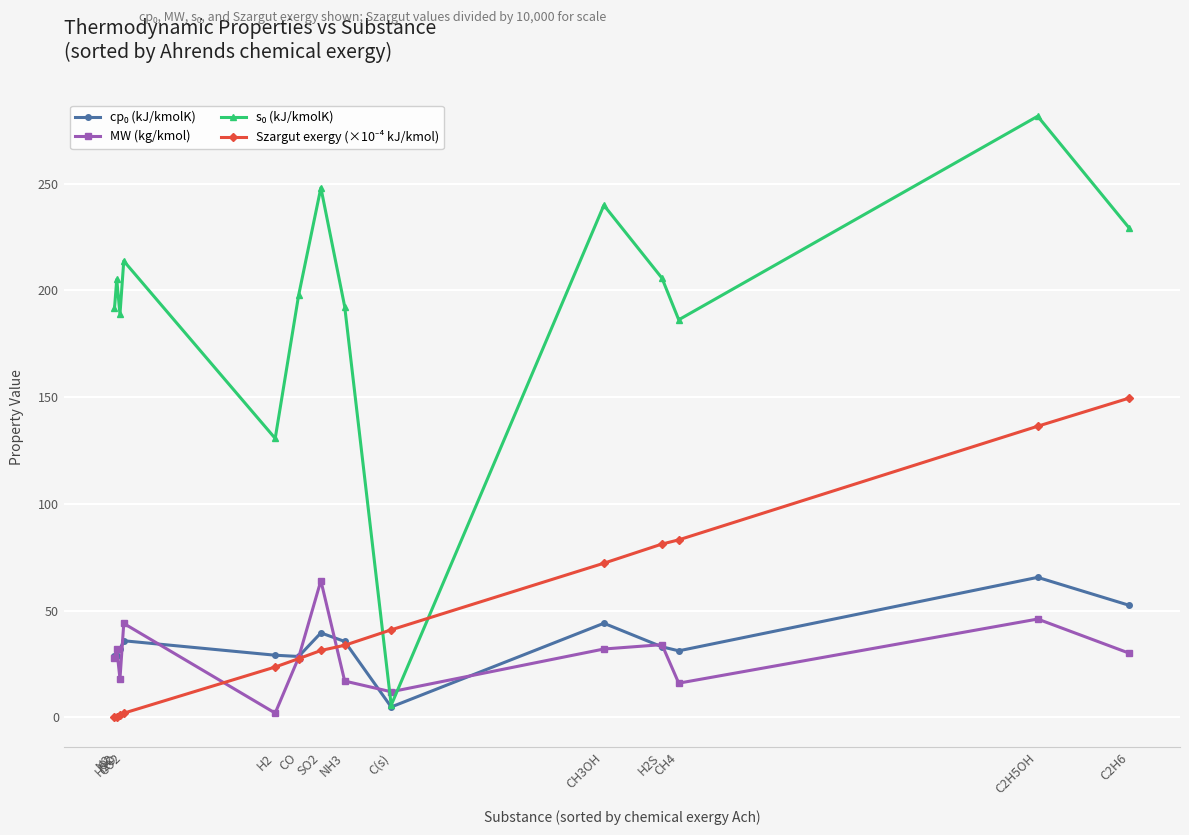

True or false: MW (kg/kmol) has more than 0 interior local peaks.

True